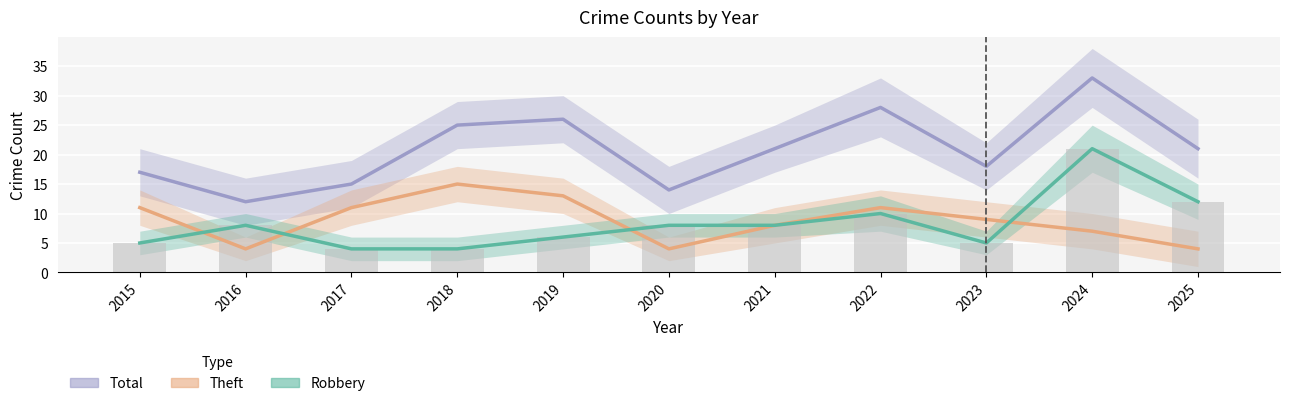

At how many categories does at least one series exceed 5?

11